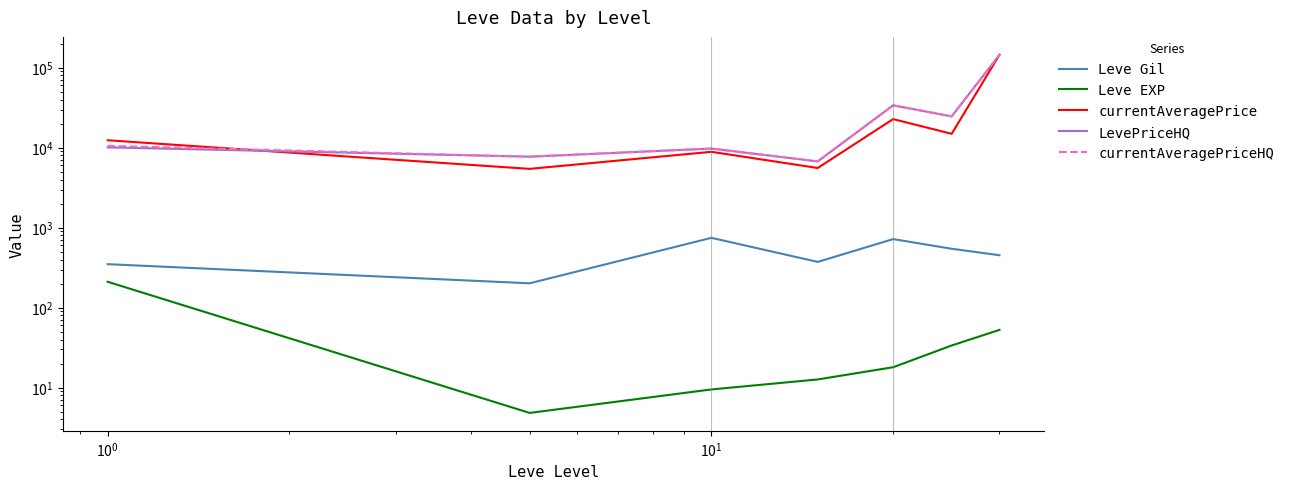

List the series in order of their peak value, highest first.

currentAveragePrice, LevePriceHQ, currentAveragePriceHQ, Leve Gil, Leve EXP